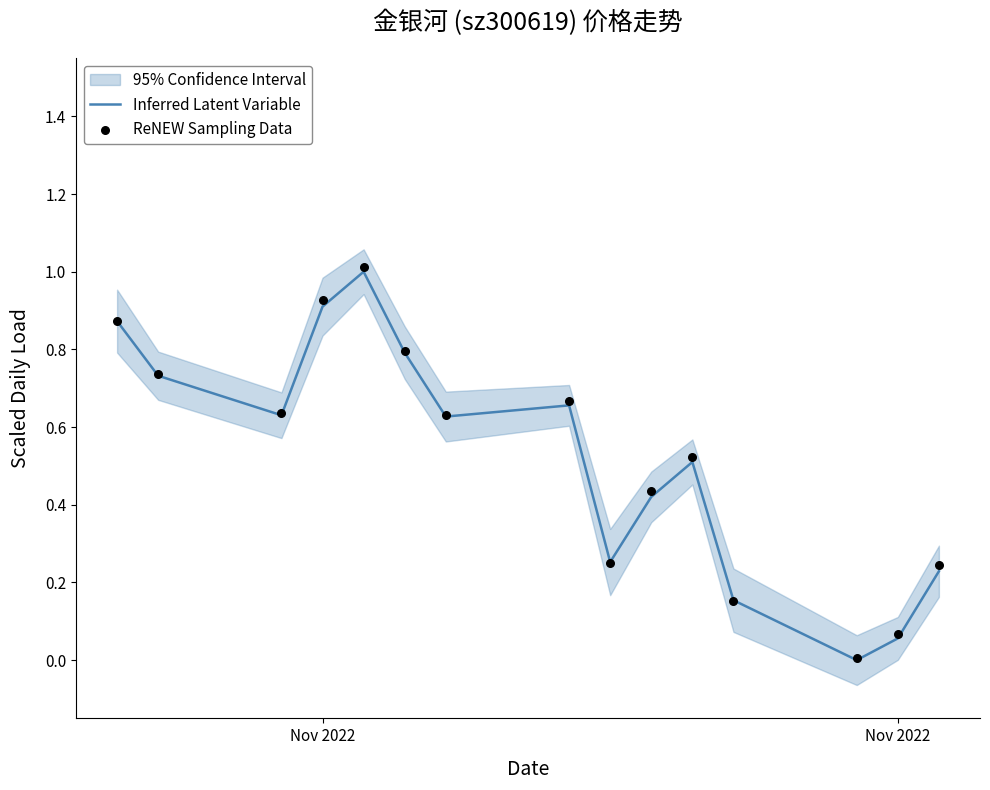

Which series has the largest total across all categories?

ReNEW Sampling Data